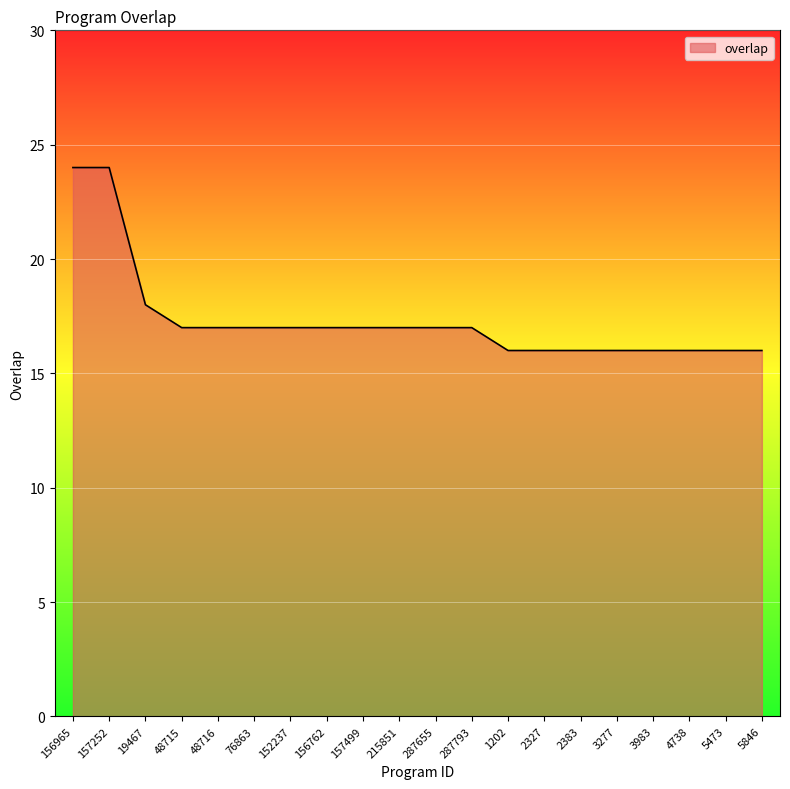

Count the number of data series in this chart.

1